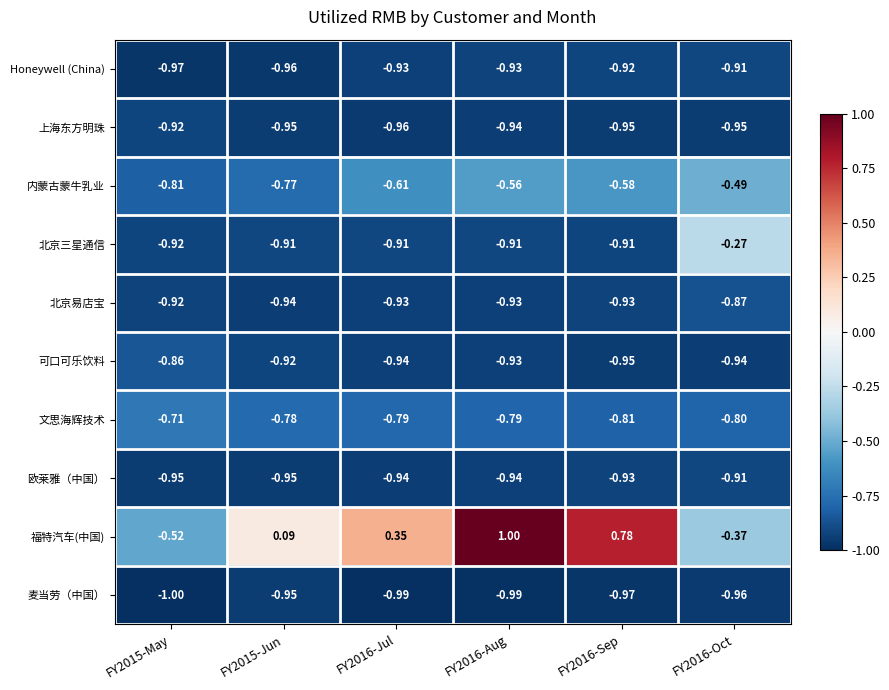

Is the value of 福特汽车(中国) at FY2015-May greater than the value of Honeywell (China) at FY2016-Jul?

Yes